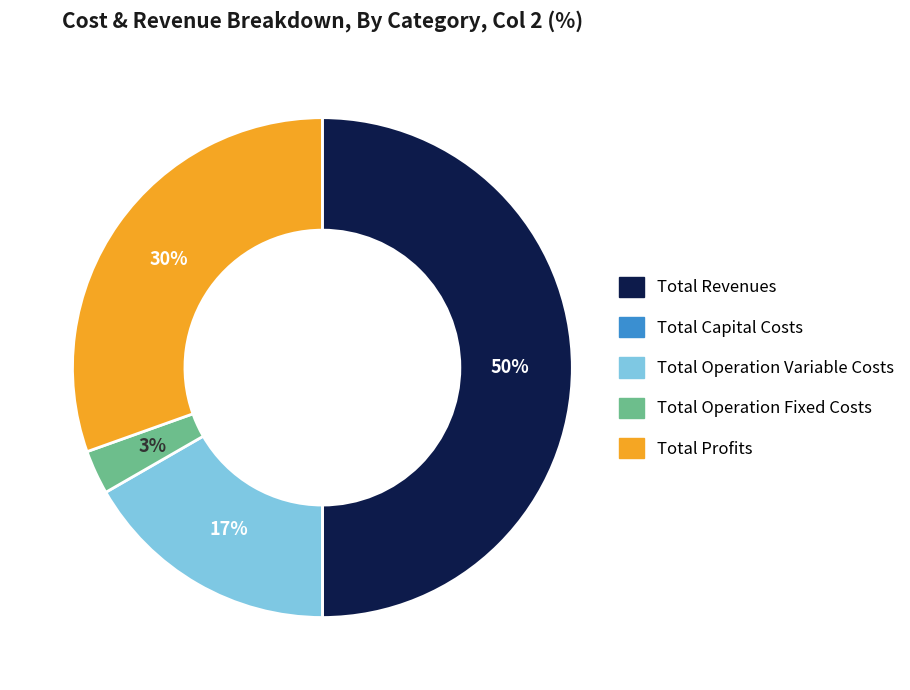

Between Total Operation Fixed Costs and Total Profits, which is larger?

Total Profits